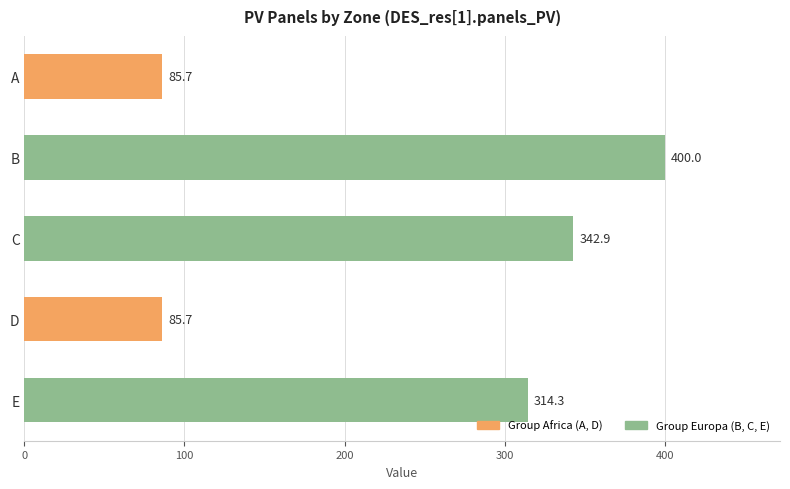

What is the average value?

245.7